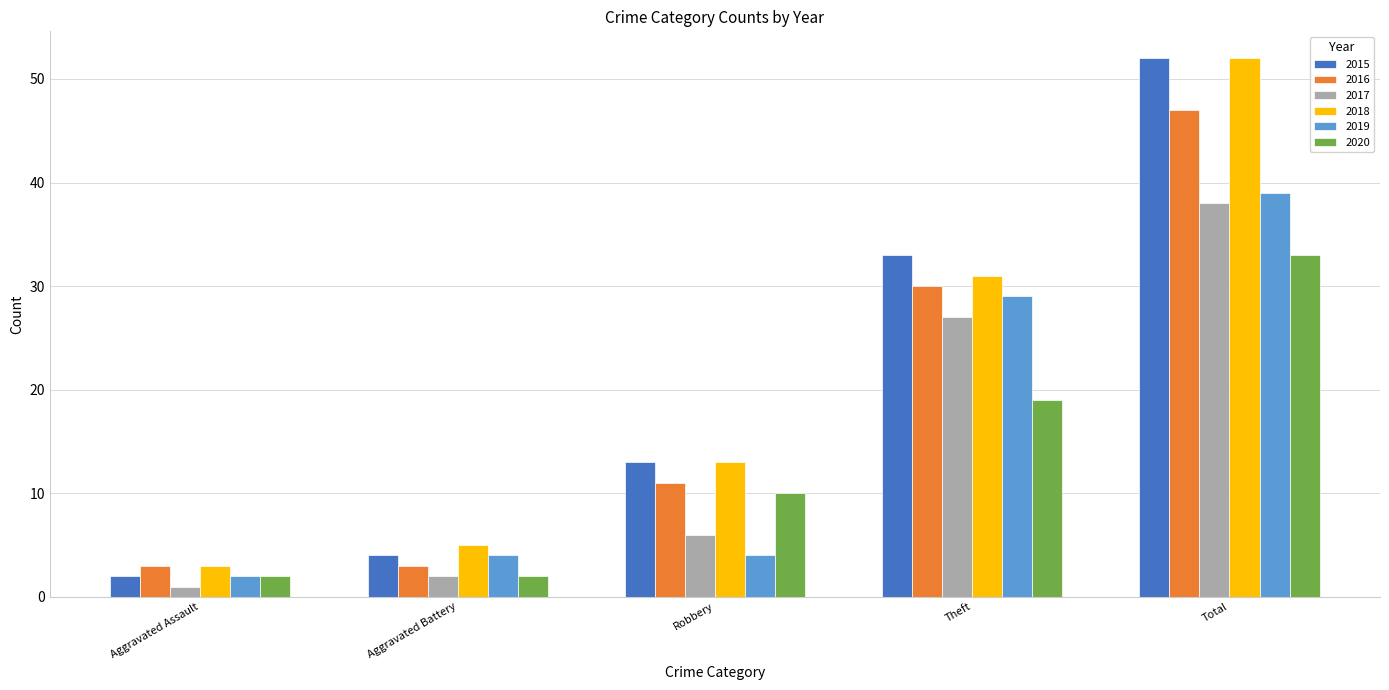

Which series has the widest spread of values?

2015